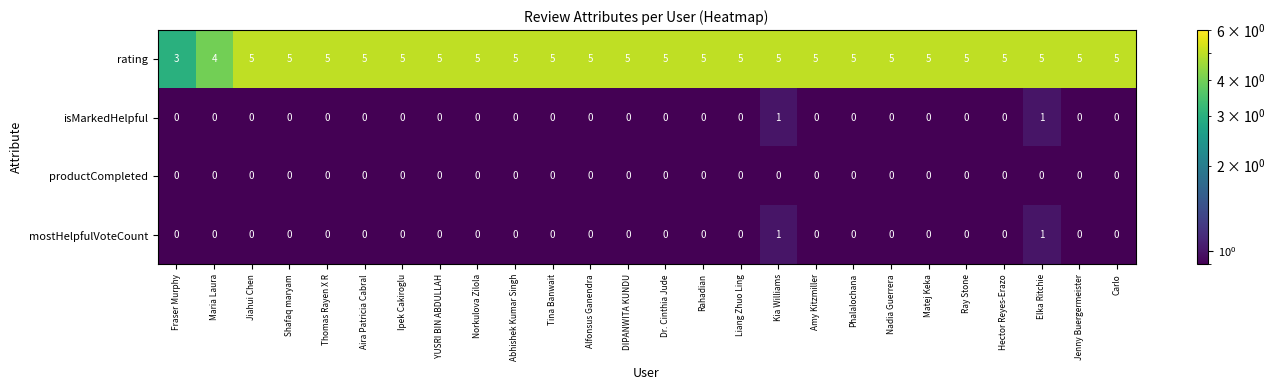

Where is rating nearest to the value 4?

Maria Laura